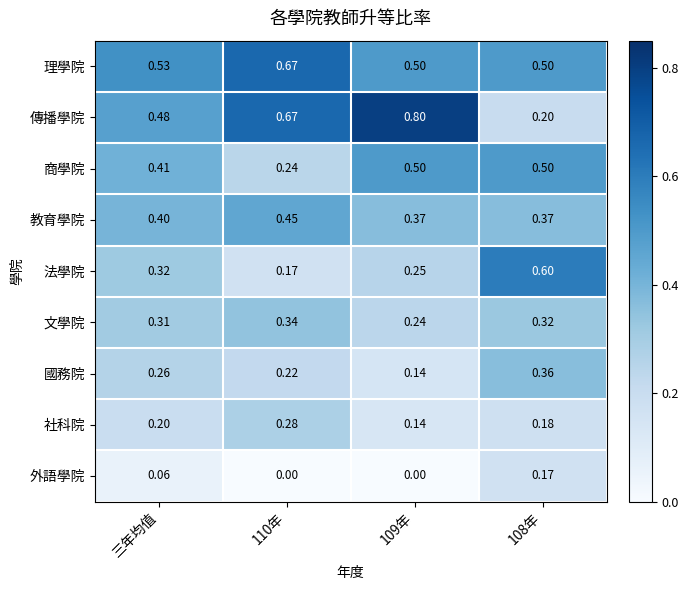

Which series changed the most between 110年 and 108年?

傳播學院